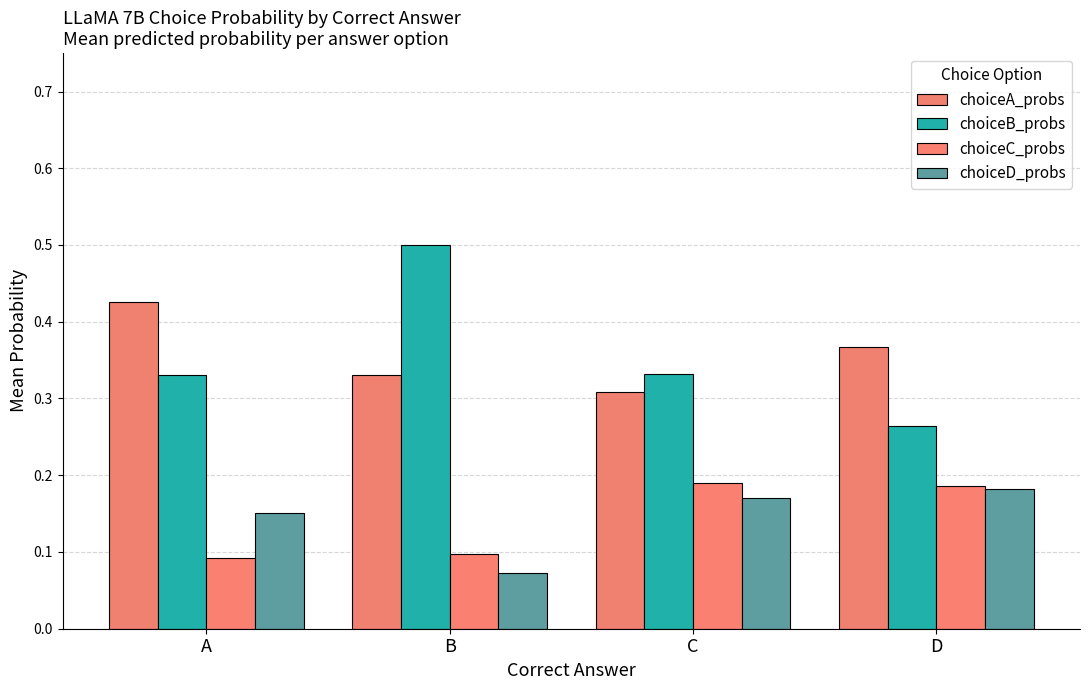

Rank the series by their maximum value, from lowest to highest.

choiceD_probs, choiceC_probs, choiceA_probs, choiceB_probs